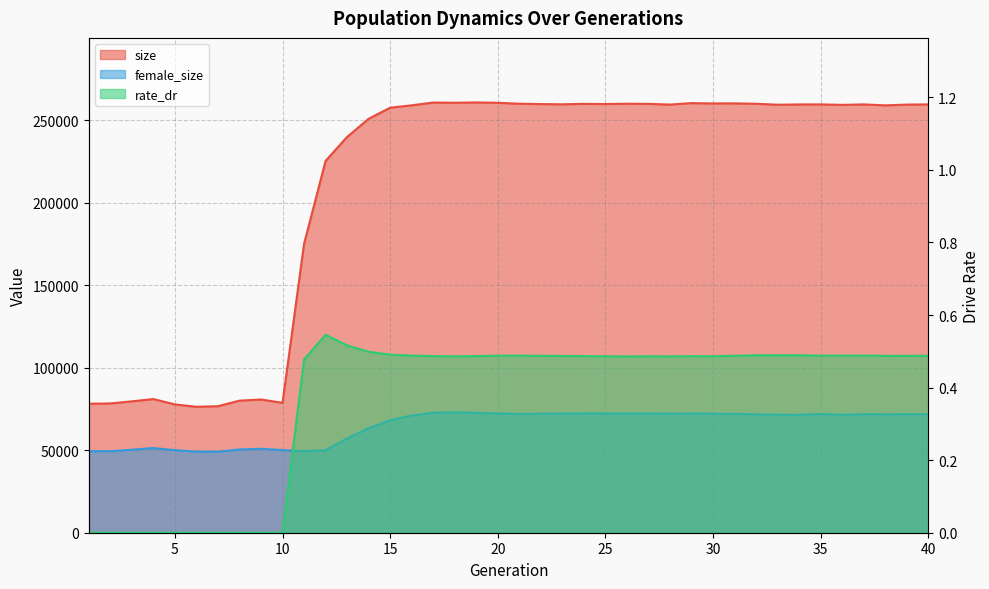

Which category has the lowest value in the size series?

6